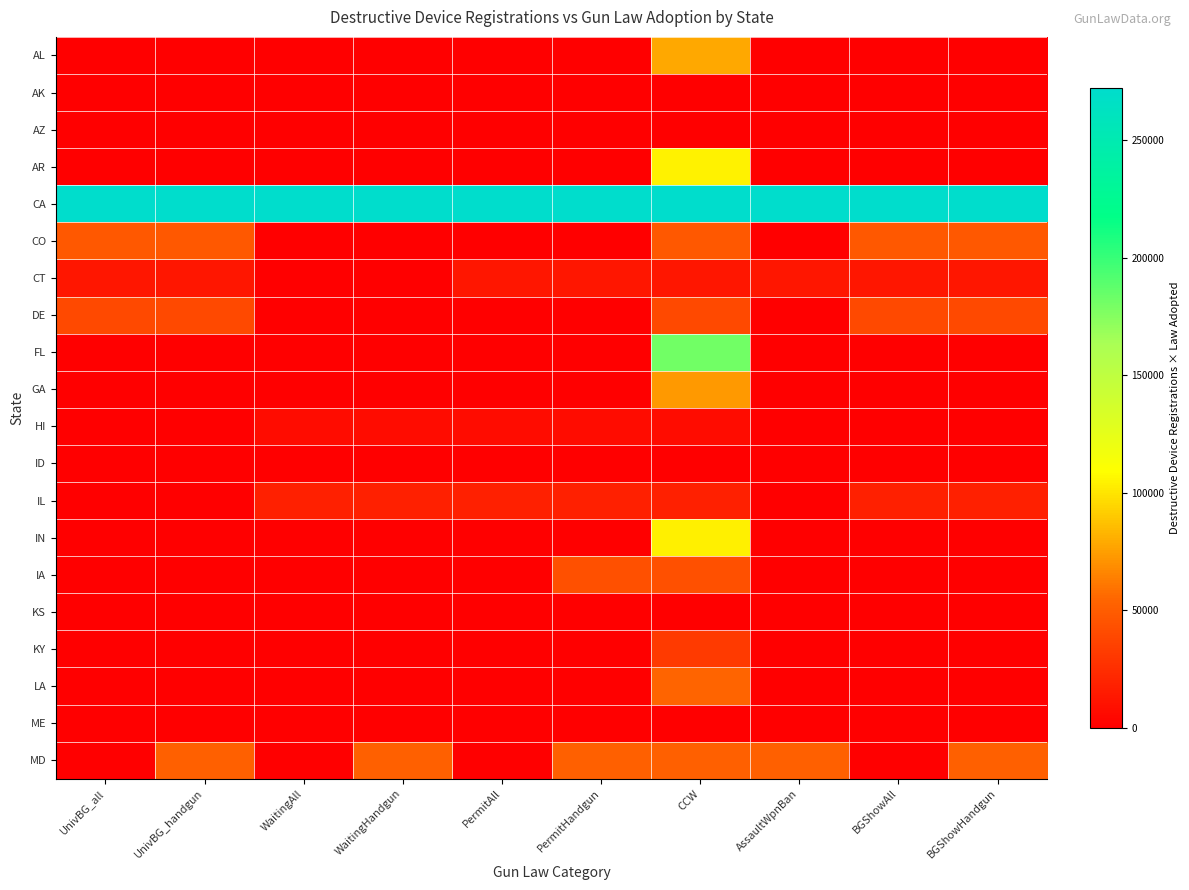

Reading left to right, extract all data points from this chart.

AL: UnivBG_all=0	UnivBG_handgun=0	WaitingAll=0	WaitingHandgun=0	PermitAll=0	PermitHandgun=0	CCW=78434	AssaultWpnBan=0	BGShowAll=0	BGShowHandgun=0
AK: UnivBG_all=0	UnivBG_handgun=0	WaitingAll=0	WaitingHandgun=0	PermitAll=0	PermitHandgun=0	CCW=0	AssaultWpnBan=0	BGShowAll=0	BGShowHandgun=0
AZ: UnivBG_all=0	UnivBG_handgun=0	WaitingAll=0	WaitingHandgun=0	PermitAll=0	PermitHandgun=0	CCW=0	AssaultWpnBan=0	BGShowAll=0	BGShowHandgun=0
AR: UnivBG_all=0	UnivBG_handgun=0	WaitingAll=0	WaitingHandgun=0	PermitAll=0	PermitHandgun=0	CCW=105067	AssaultWpnBan=0	BGShowAll=0	BGShowHandgun=0
CA: UnivBG_all=272128	UnivBG_handgun=272128	WaitingAll=272128	WaitingHandgun=272128	PermitAll=272128	PermitHandgun=272128	CCW=272128	AssaultWpnBan=272128	BGShowAll=272128	BGShowHandgun=272128
CO: UnivBG_all=47275	UnivBG_handgun=47275	WaitingAll=0	WaitingHandgun=0	PermitAll=0	PermitHandgun=0	CCW=47275	AssaultWpnBan=0	BGShowAll=47275	BGShowHandgun=47275
CT: UnivBG_all=12747	UnivBG_handgun=12747	WaitingAll=0	WaitingHandgun=0	PermitAll=12747	PermitHandgun=12747	CCW=12747	AssaultWpnBan=12747	BGShowAll=12747	BGShowHandgun=12747
DE: UnivBG_all=39733	UnivBG_handgun=39733	WaitingAll=0	WaitingHandgun=0	PermitAll=0	PermitHandgun=0	CCW=39733	AssaultWpnBan=0	BGShowAll=39733	BGShowHandgun=39733
FL: UnivBG_all=0	UnivBG_handgun=0	WaitingAll=0	WaitingHandgun=0	PermitAll=0	PermitHandgun=0	CCW=181734	AssaultWpnBan=0	BGShowAll=0	BGShowHandgun=0
GA: UnivBG_all=0	UnivBG_handgun=0	WaitingAll=0	WaitingHandgun=0	PermitAll=0	PermitHandgun=0	CCW=72360	AssaultWpnBan=0	BGShowAll=0	BGShowHandgun=0
HI: UnivBG_all=0	UnivBG_handgun=0	WaitingAll=7128	WaitingHandgun=7128	PermitAll=7128	PermitHandgun=7128	CCW=7128	AssaultWpnBan=0	BGShowAll=0	BGShowHandgun=0
ID: UnivBG_all=0	UnivBG_handgun=0	WaitingAll=0	WaitingHandgun=0	PermitAll=0	PermitHandgun=0	CCW=0	AssaultWpnBan=0	BGShowAll=0	BGShowHandgun=0
IL: UnivBG_all=0	UnivBG_handgun=0	WaitingAll=17733	WaitingHandgun=17733	PermitAll=17733	PermitHandgun=17733	CCW=17733	AssaultWpnBan=0	BGShowAll=17733	BGShowHandgun=17733
IN: UnivBG_all=0	UnivBG_handgun=0	WaitingAll=0	WaitingHandgun=0	PermitAll=0	PermitHandgun=0	CCW=103789	AssaultWpnBan=0	BGShowAll=0	BGShowHandgun=0
IA: UnivBG_all=0	UnivBG_handgun=0	WaitingAll=0	WaitingHandgun=0	PermitAll=0	PermitHandgun=43209	CCW=43209	AssaultWpnBan=0	BGShowAll=0	BGShowHandgun=0
KS: UnivBG_all=0	UnivBG_handgun=0	WaitingAll=0	WaitingHandgun=0	PermitAll=0	PermitHandgun=0	CCW=0	AssaultWpnBan=0	BGShowAll=0	BGShowHandgun=0
KY: UnivBG_all=0	UnivBG_handgun=0	WaitingAll=0	WaitingHandgun=0	PermitAll=0	PermitHandgun=0	CCW=31652	AssaultWpnBan=0	BGShowAll=0	BGShowHandgun=0
LA: UnivBG_all=0	UnivBG_handgun=0	WaitingAll=0	WaitingHandgun=0	PermitAll=0	PermitHandgun=0	CCW=53320	AssaultWpnBan=0	BGShowAll=0	BGShowHandgun=0
ME: UnivBG_all=0	UnivBG_handgun=0	WaitingAll=0	WaitingHandgun=0	PermitAll=0	PermitHandgun=0	CCW=0	AssaultWpnBan=0	BGShowAll=0	BGShowHandgun=0
MD: UnivBG_all=0	UnivBG_handgun=51750	WaitingAll=0	WaitingHandgun=51750	PermitAll=0	PermitHandgun=51750	CCW=51750	AssaultWpnBan=51750	BGShowAll=0	BGShowHandgun=51750